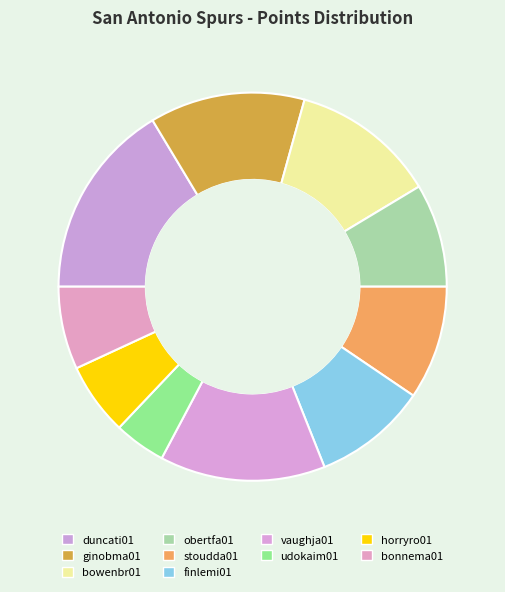

Combined, what portion of the pie is horryro01 and bonnema01?

12.9%